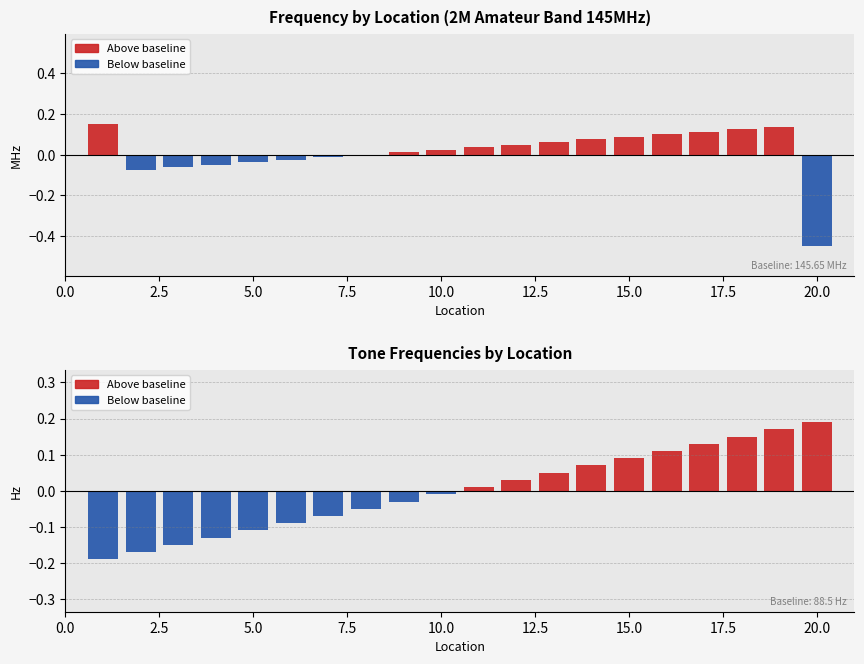

True or false: Frequency and rToneFreq intersect in this chart.

False